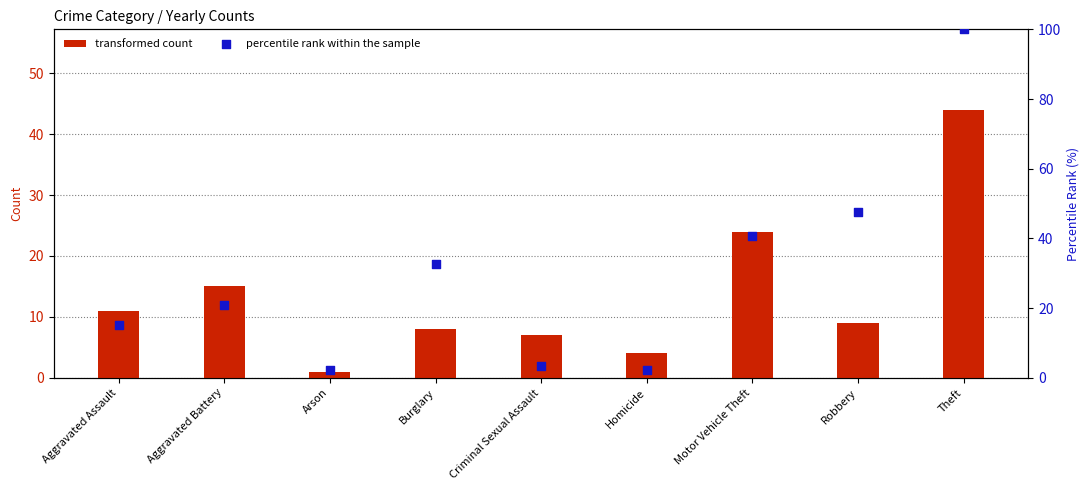

Which series has the largest total across all categories?

percentile rank within the sample